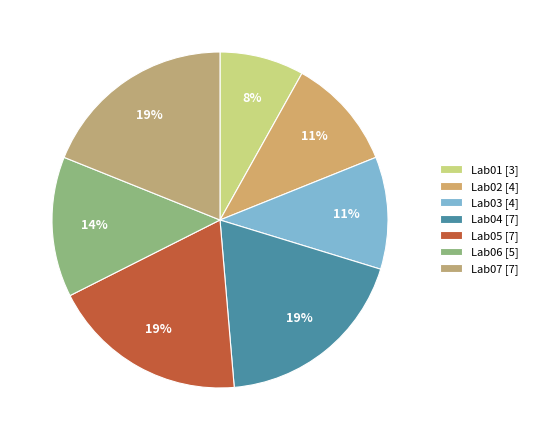

Count the number of slices in the pie.

7